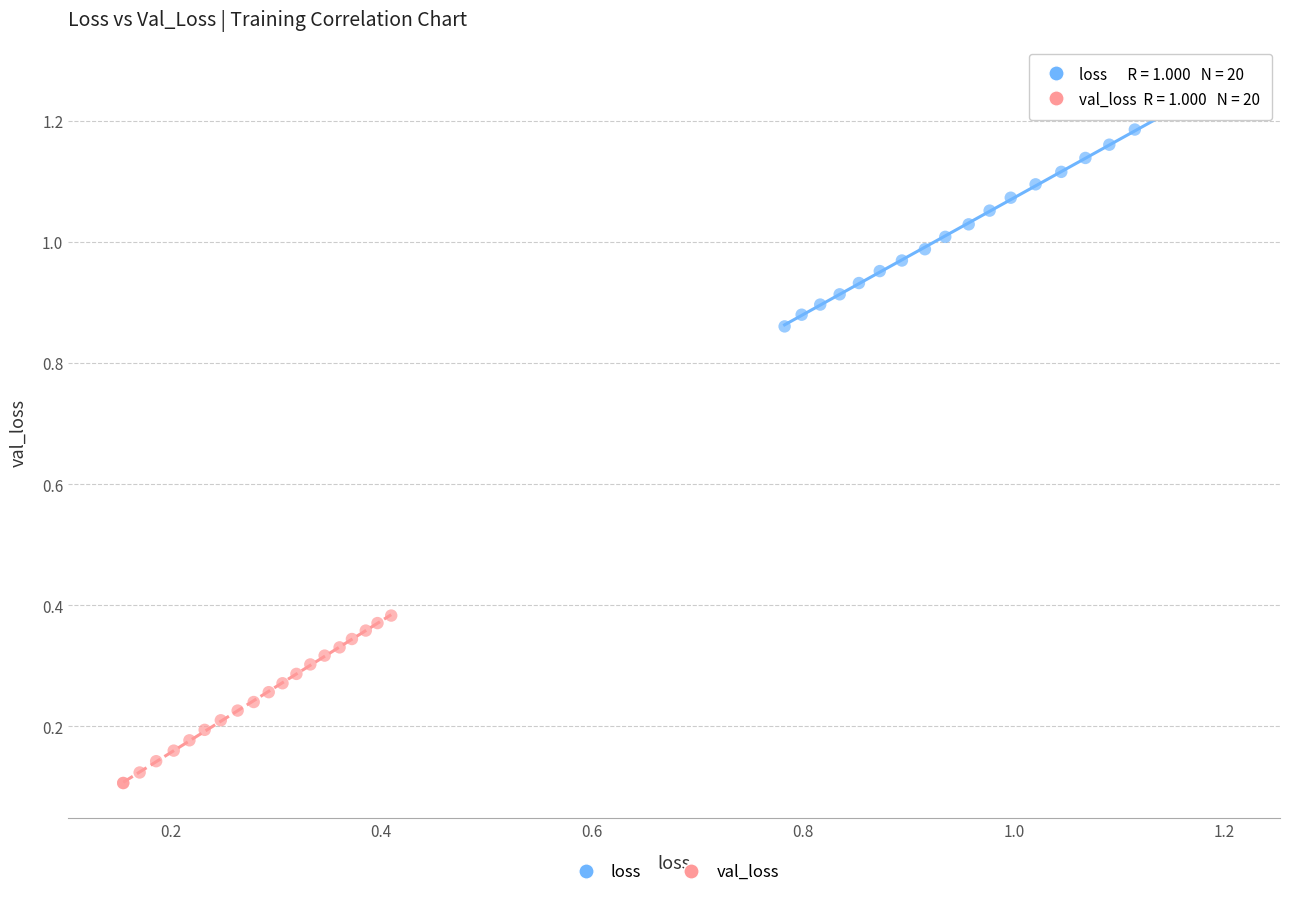

Which series contains the lowest Y value?

val_loss